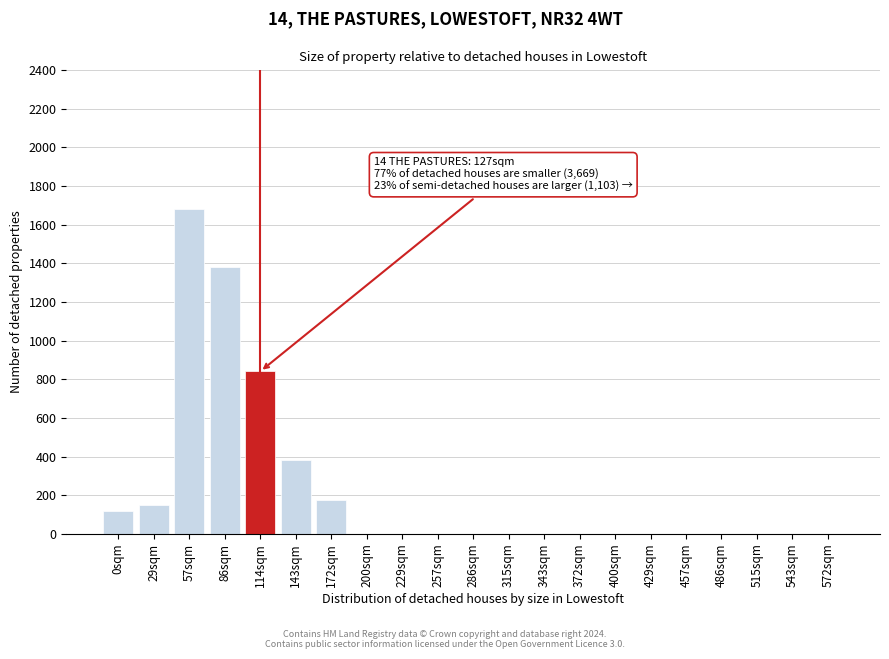

Reading left to right, extract all data points from this chart.

0sqm=120	29sqm=150	57sqm=1680	86sqm=1380	114sqm=840	143sqm=380	172sqm=175	200sqm=0	229sqm=0	257sqm=0	286sqm=0	315sqm=0	343sqm=0	372sqm=0	400sqm=0	429sqm=0	457sqm=0	486sqm=0	515sqm=0	543sqm=0	572sqm=0